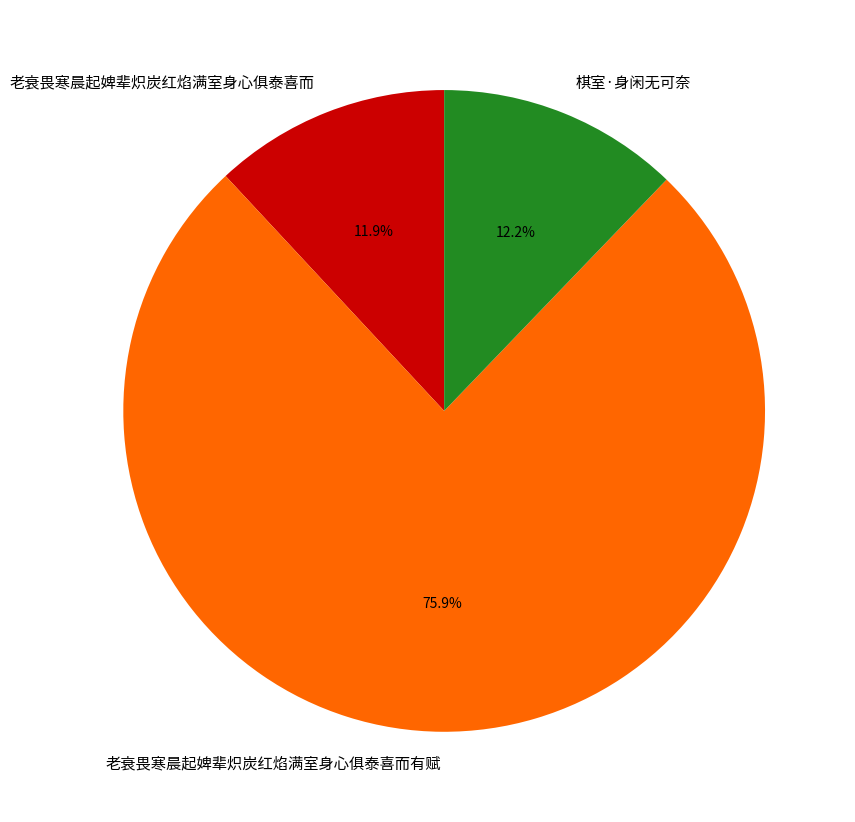

Which slice is the largest?

老衰畏寒晨起婢辈炽炭红焰满室身心俱泰喜而有赋